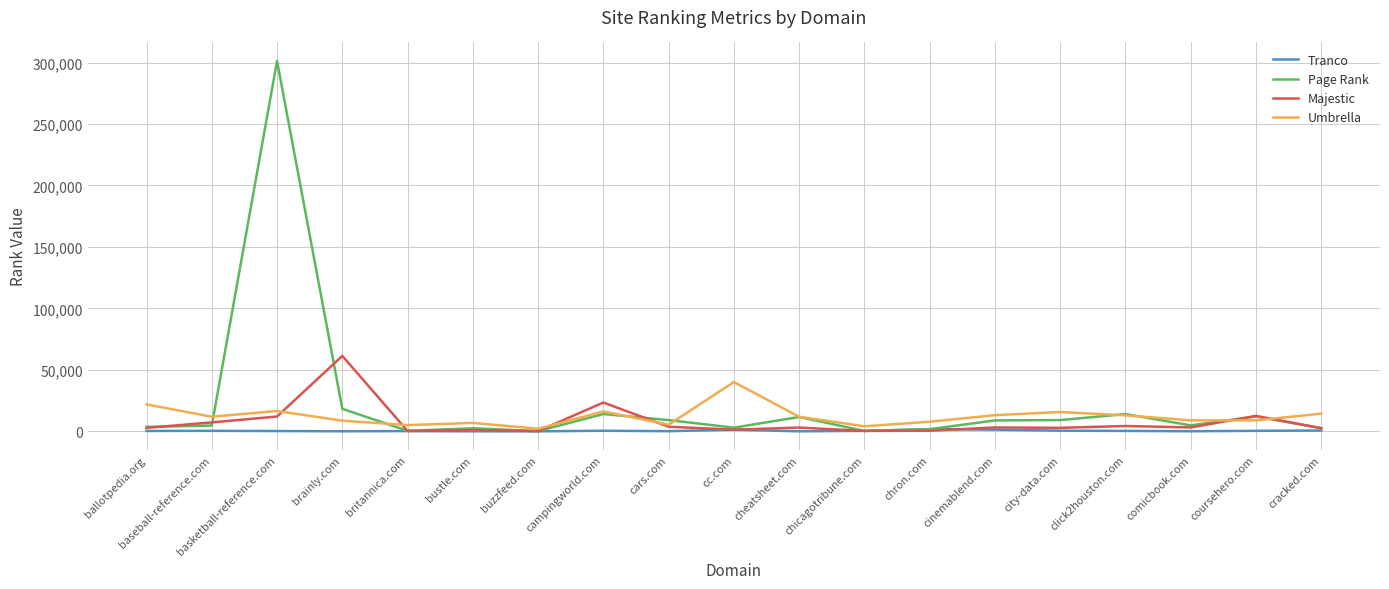

Between which two adjacent categories do Umbrella and Majestic first intersect?

basketball-reference.com and brainly.com